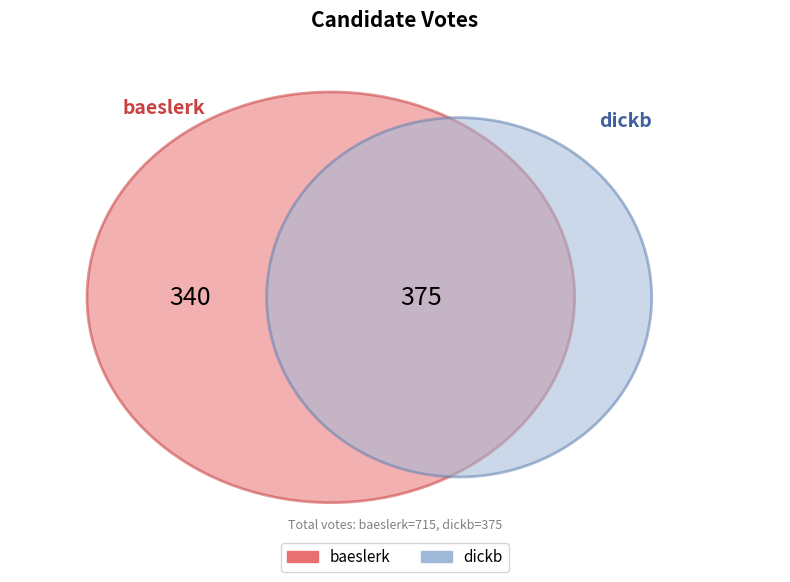

Which category has the smallest portion of the pie?

dickb